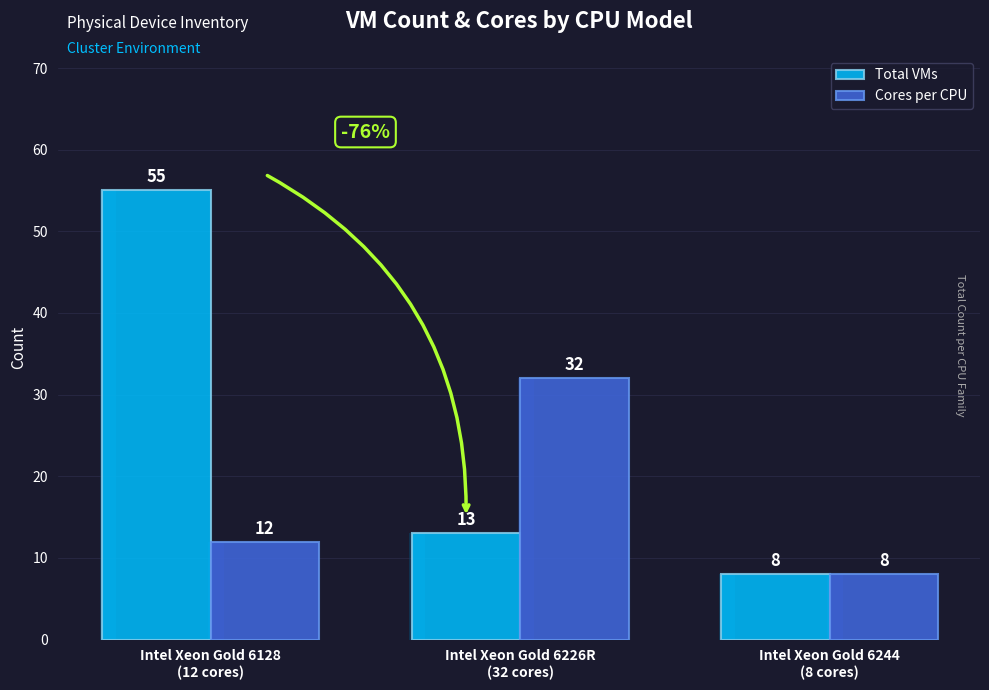

Does the chart contain stacked bars?

No